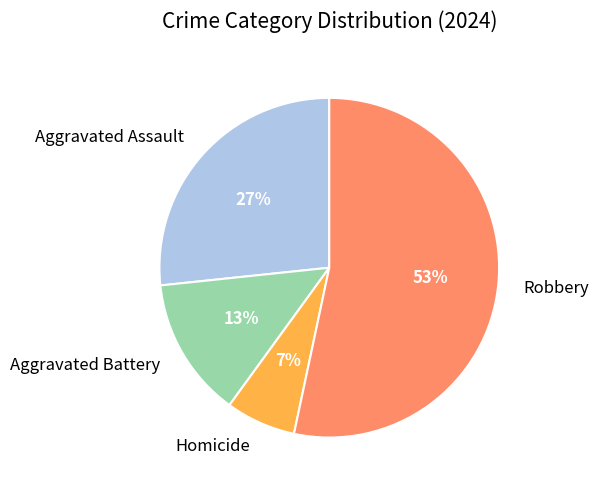

Rank the categories by value from highest to lowest.

Robbery, Aggravated Assault, Aggravated Battery, Homicide